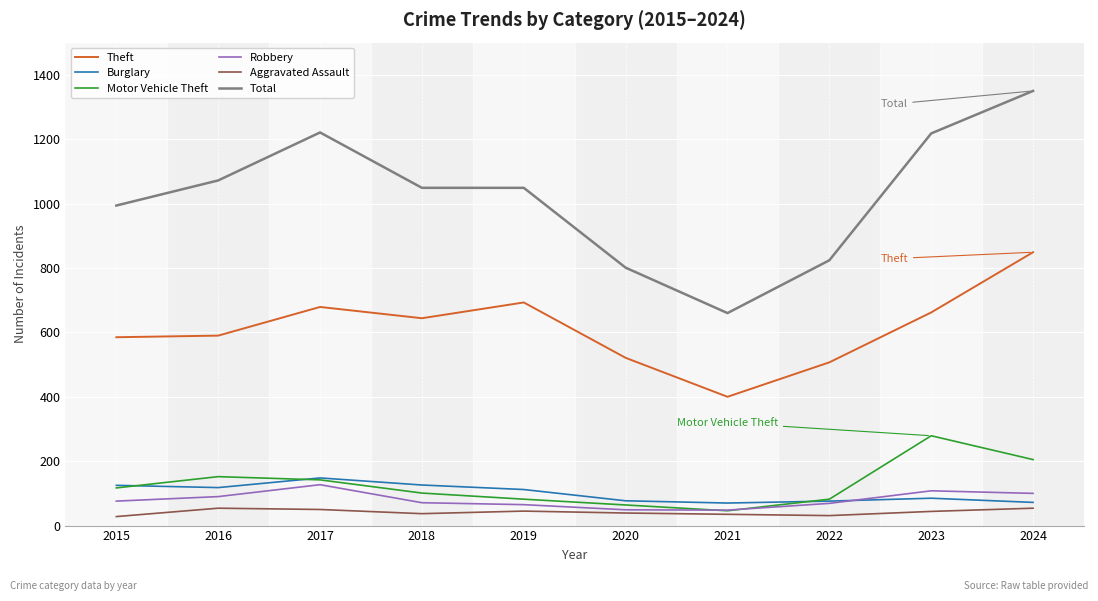

True or false: Theft and Motor Vehicle Theft cross at least once.

False